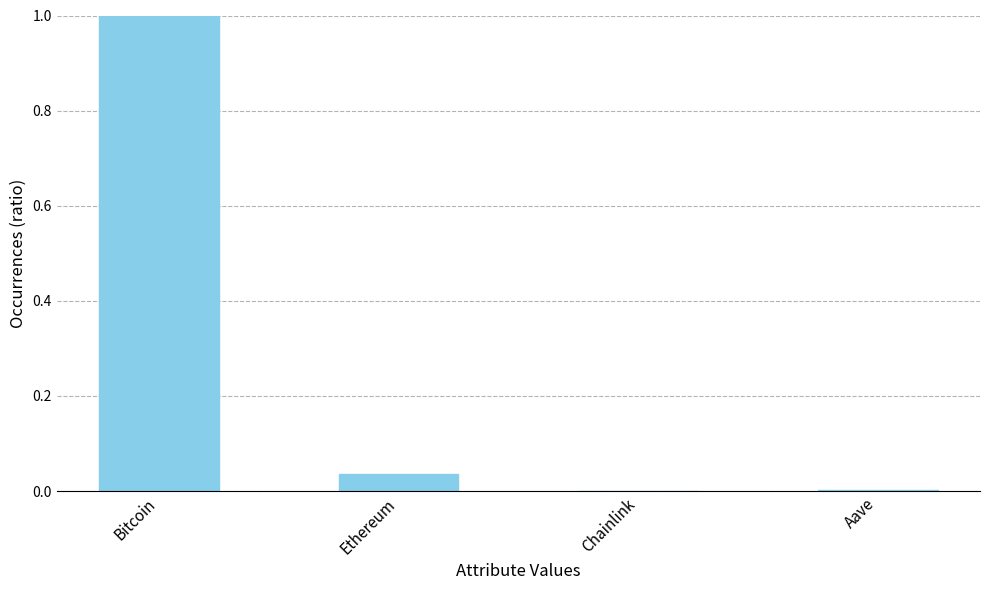

Between Ethereum and Aave, which is larger?

Ethereum